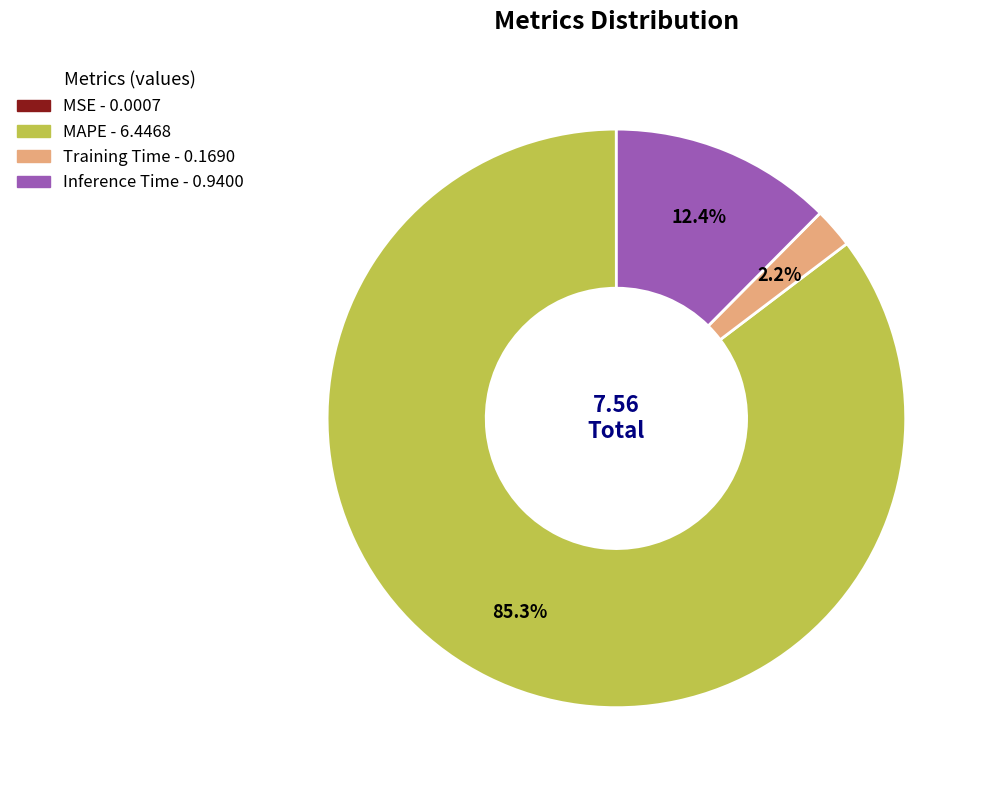

Between Inference Time and MAPE, which is larger?

MAPE